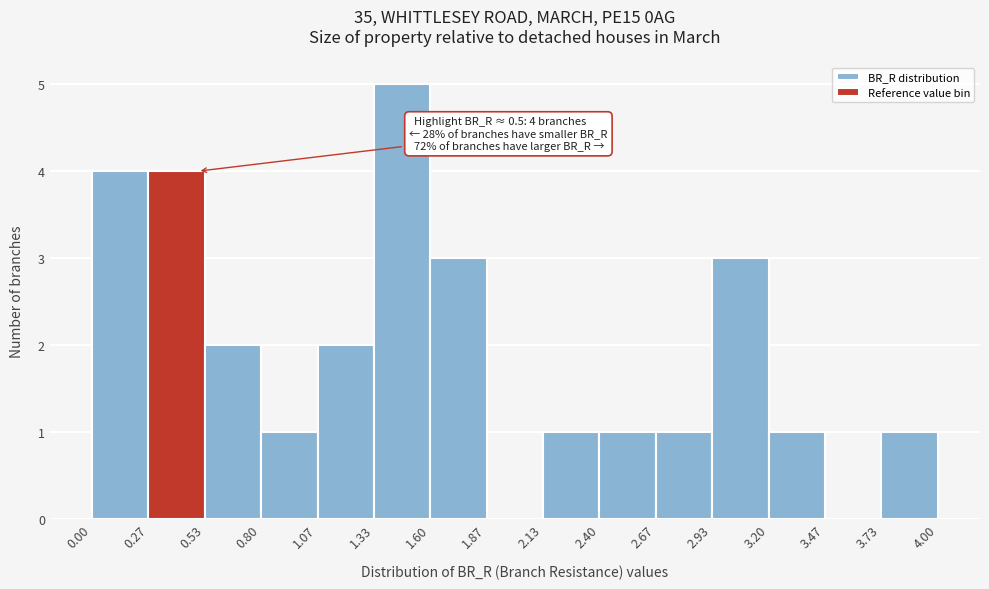

Over which range of the x-axis is the bar tallest?

1.33 to 1.60